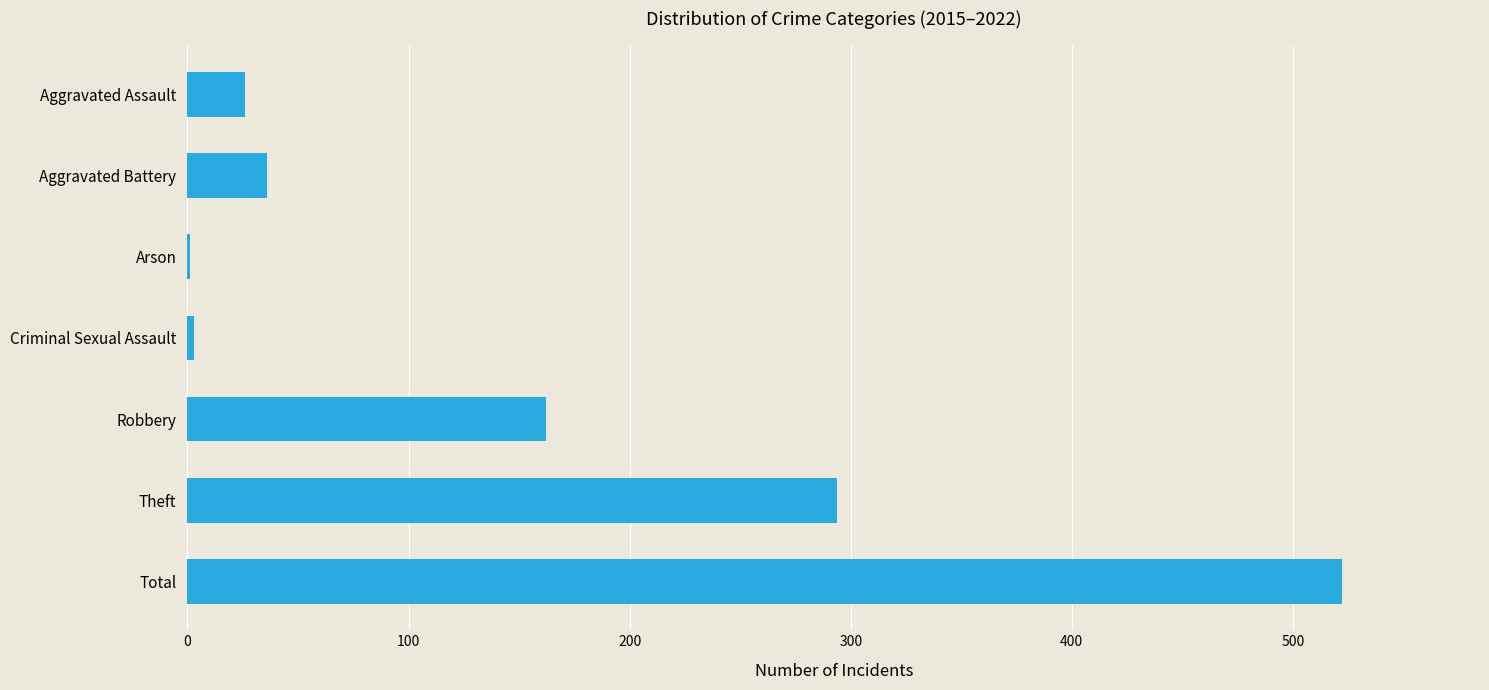

Is it true that the value at Robbery is 226?

False